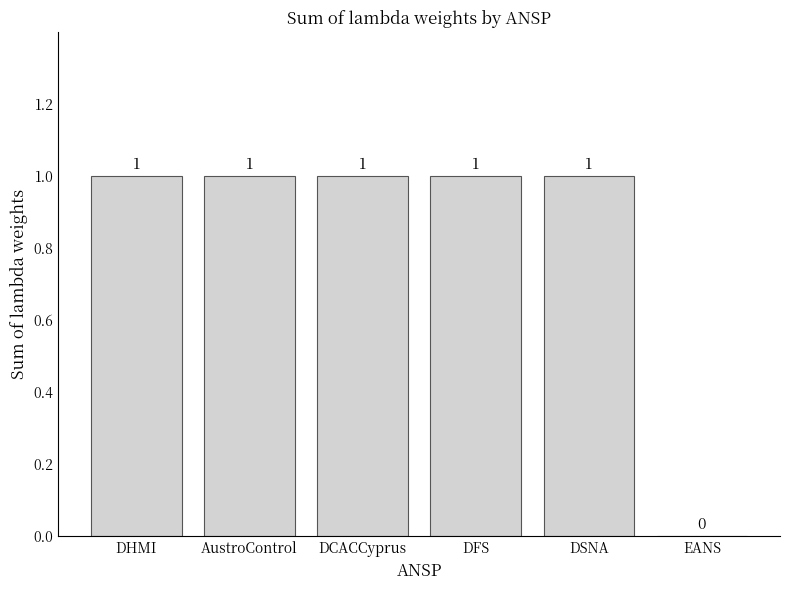

True or false: the data shows 1 at DFS.

True